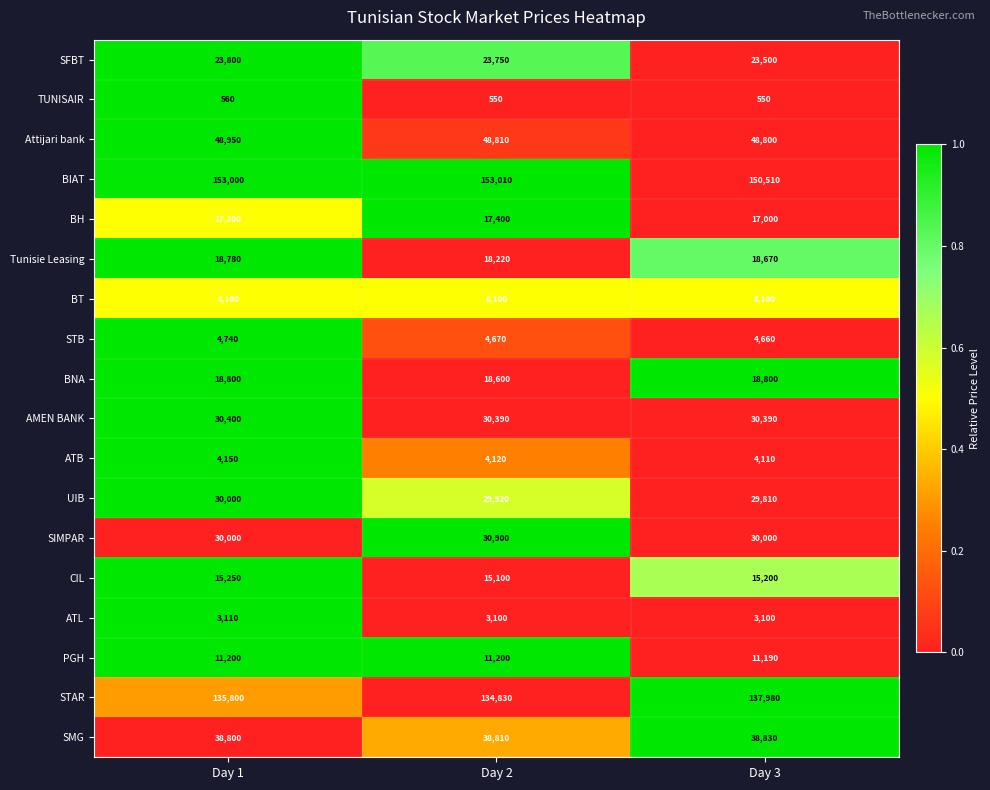

What is the total value across all series at Day 3?

591200